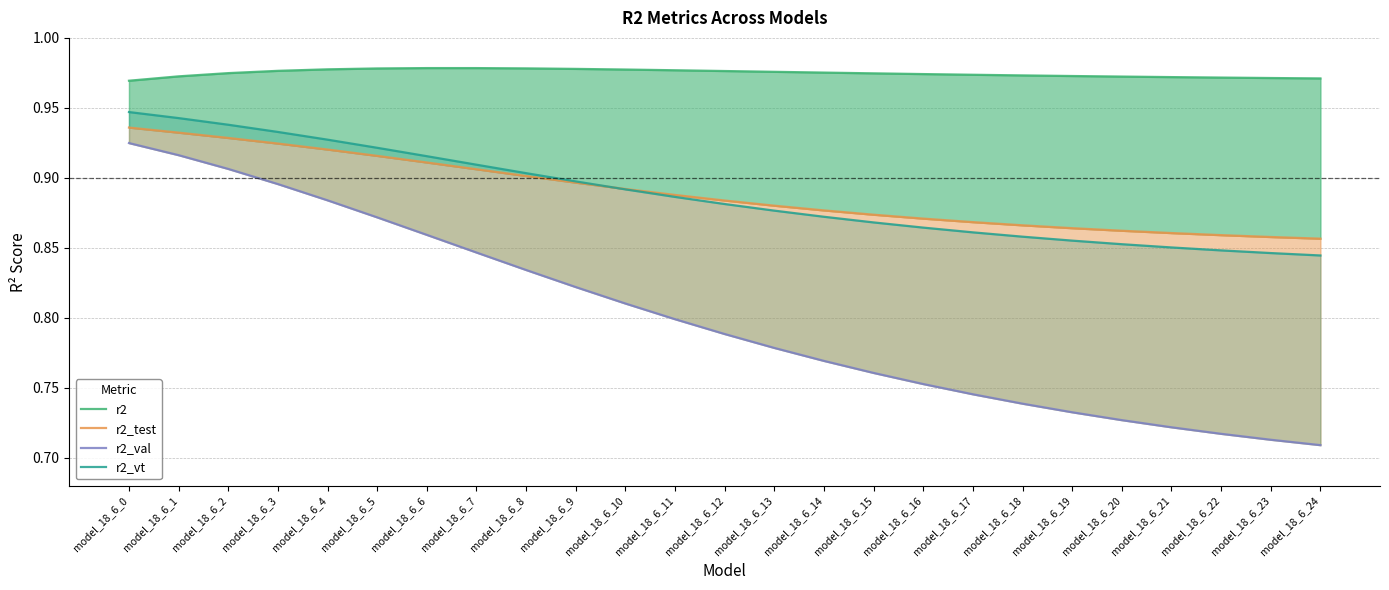

The value of r2_vt at model_18_6_1 is 0.9. True or false?

True